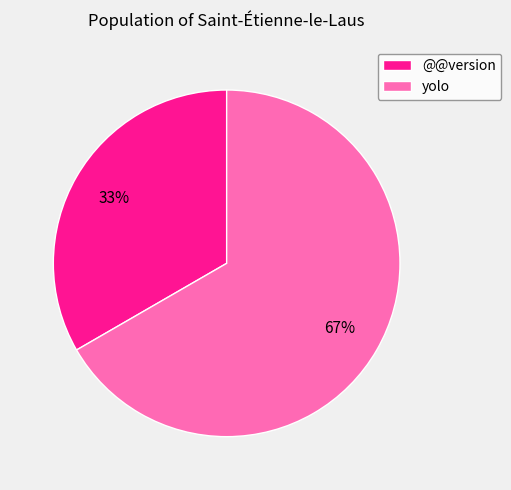

Is the sum of @@version and yolo greater than half?

Yes